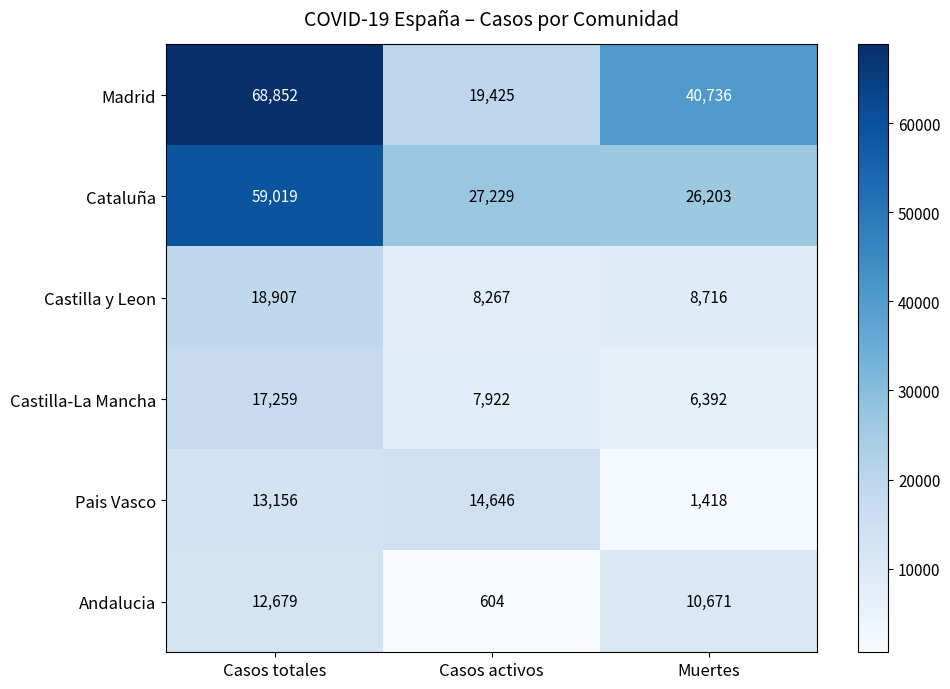

What is the average value of the Pais Vasco series?

9740